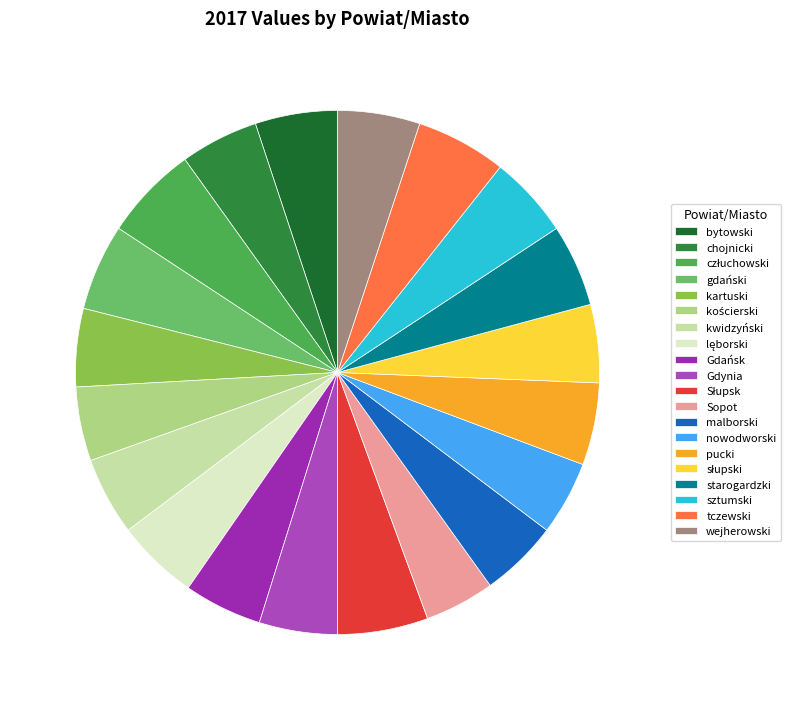

Is it true that Gdynia is 5% of the pie?

True